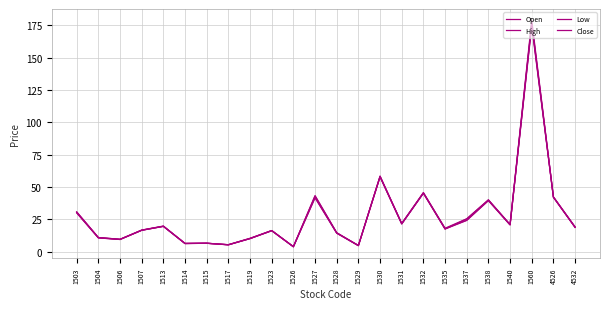

Is it true that Close equals 24.5 at 1535?

False